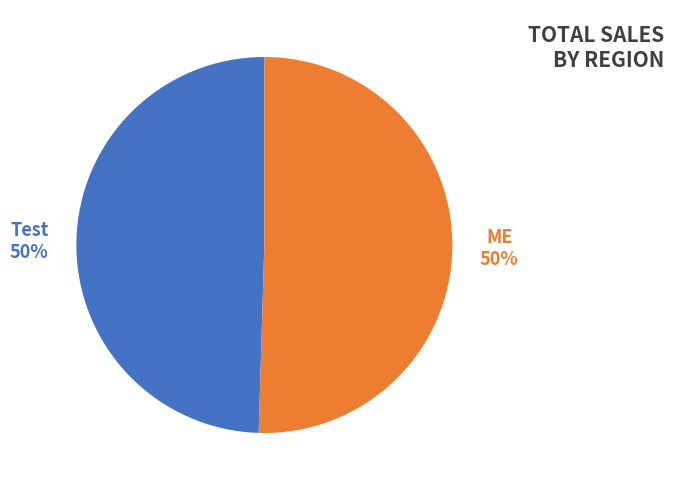

To the nearest percent, what is the average slice percentage?

50%